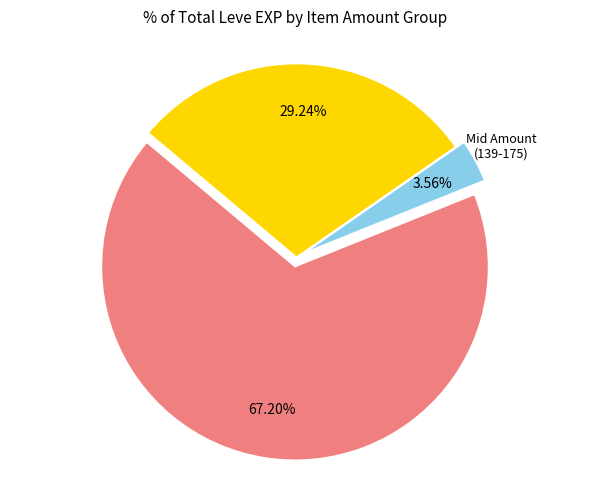

Is there any slice that represents more than half of the pie?

Yes